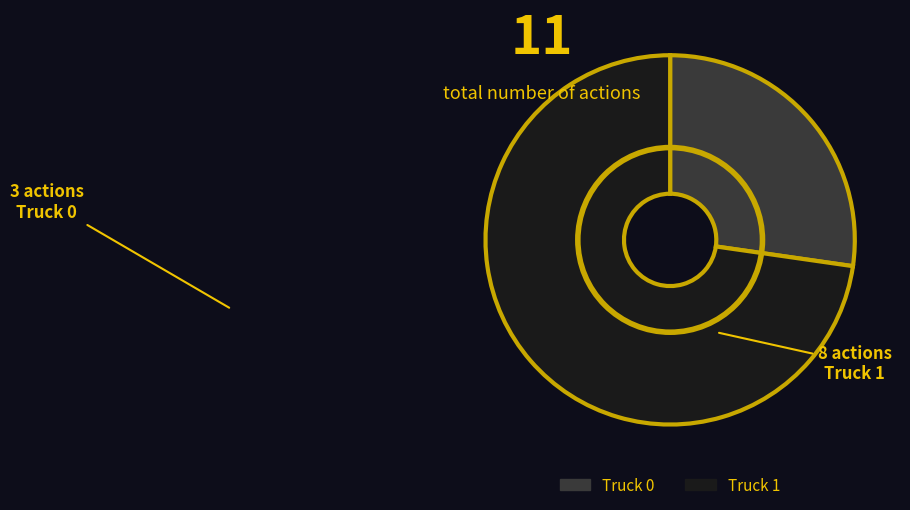

Which category accounts for the majority?

Truck 1